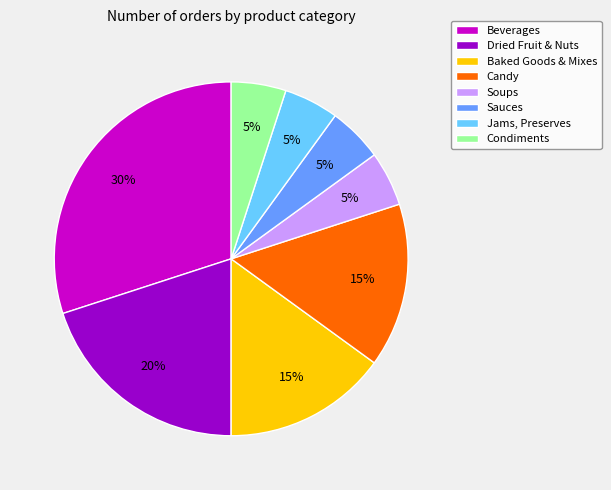

How many slices are in this pie chart?

8